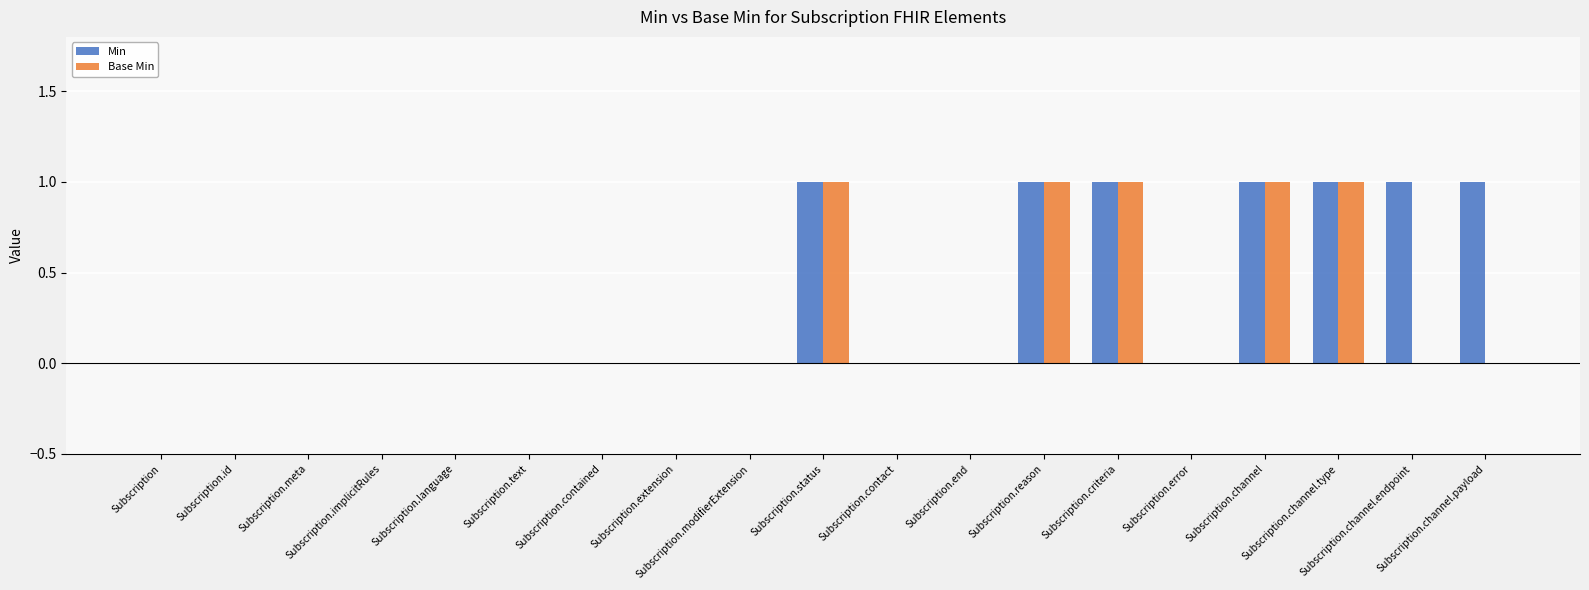

Reading left to right, extract all data points from this chart.

Min: 0	0	0	0	0	0	0	0	0	1	0	0	1	1	0	1	1	1	1
Base Min: 0	0	0	0	0	0	0	0	0	1	0	0	1	1	0	1	1	0	0